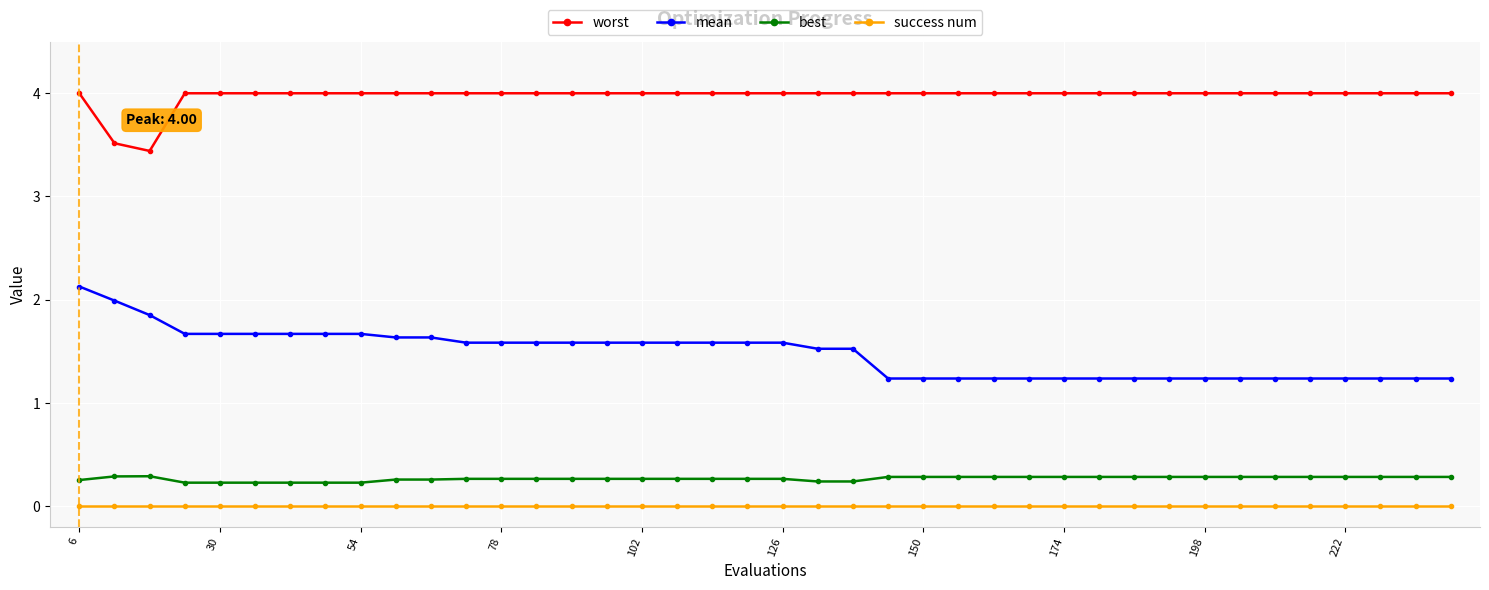

What is the average value of the worst series?

4.0